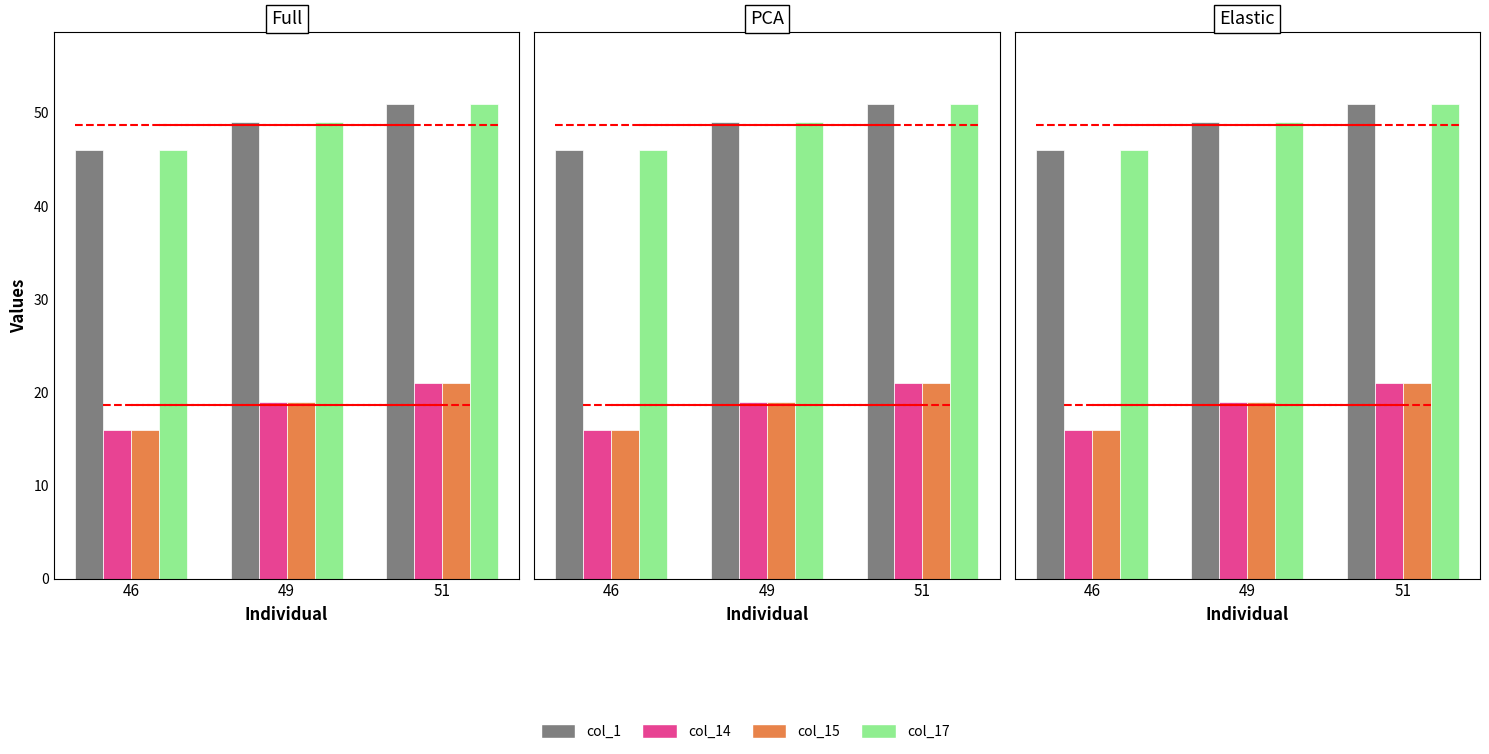

The col_17 series shows 46 at 46. True or false?

True